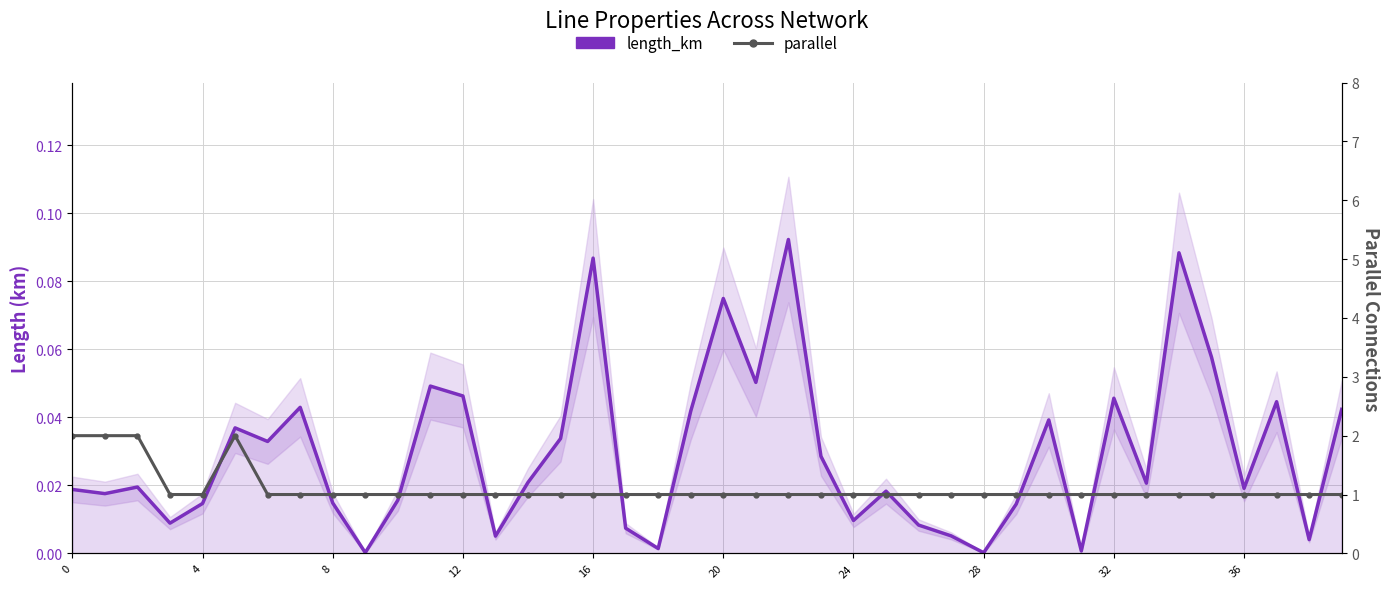

Between 34 and 24, which is larger?

34